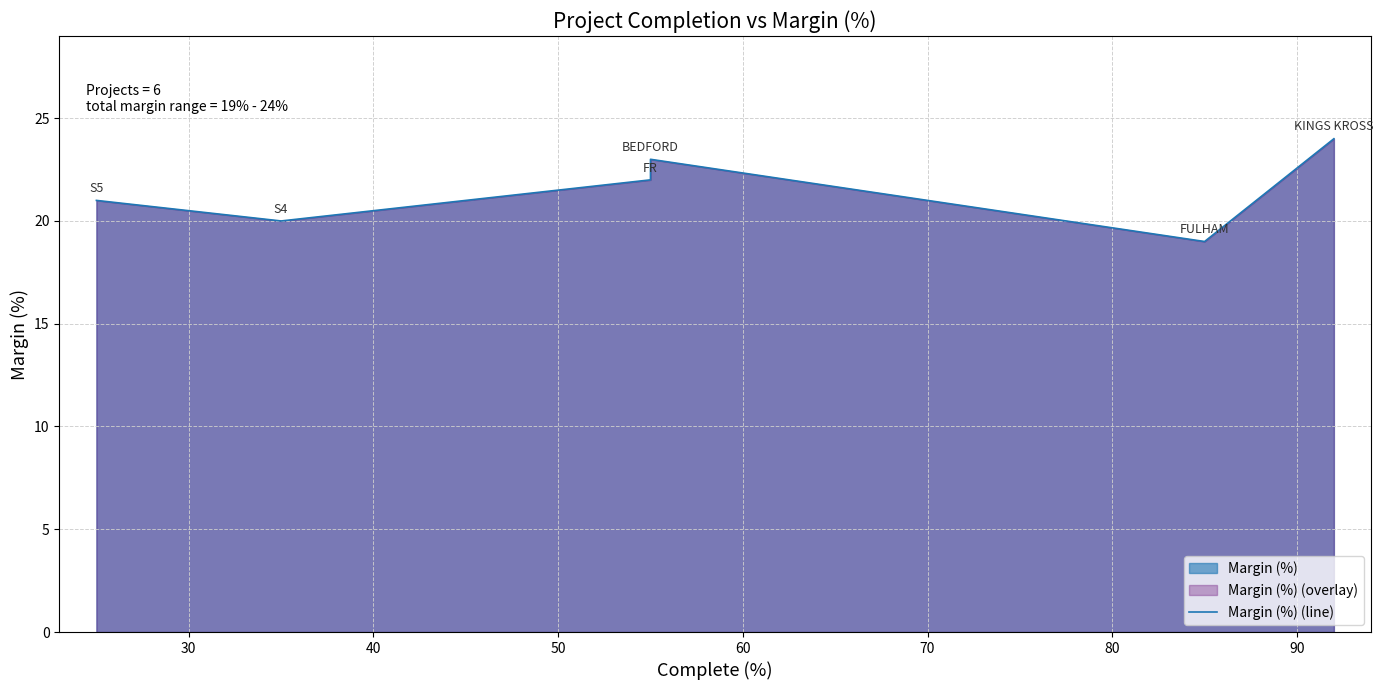

The chart shows a value of 20 at 30. True or false?

True